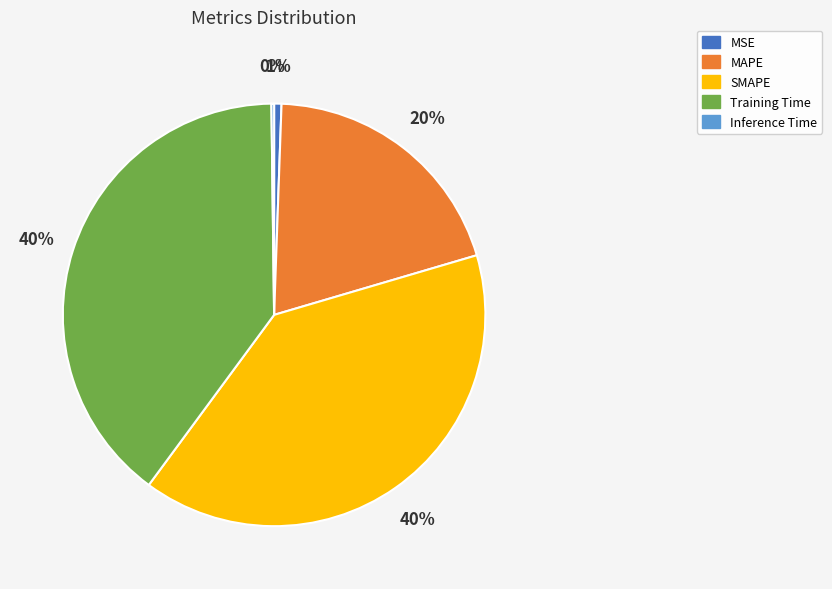

Between Training Time and MSE, which is larger?

Training Time